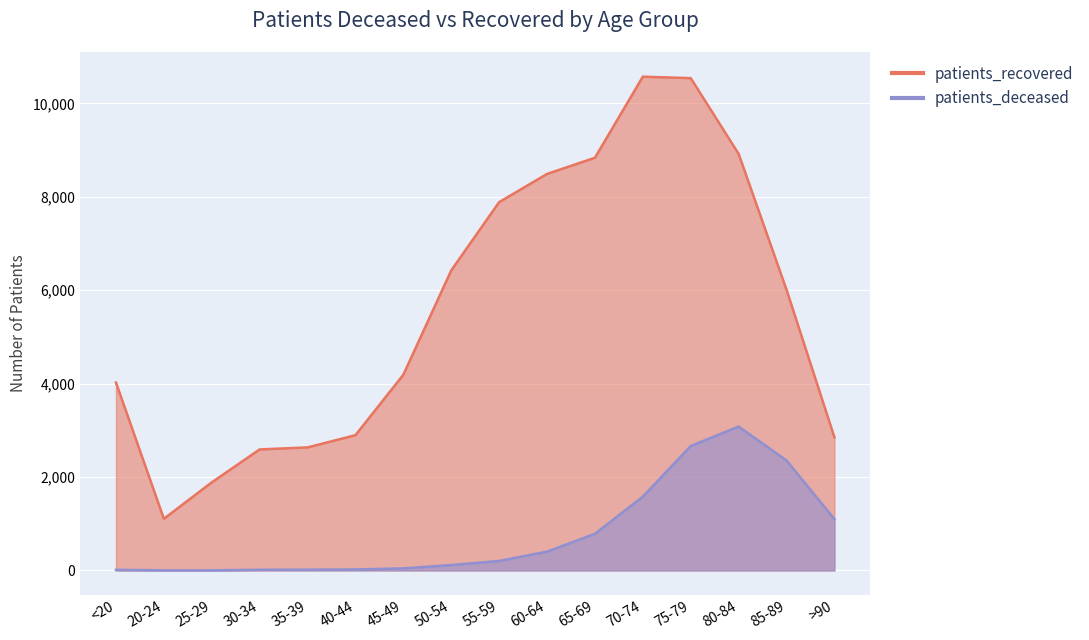

In patients_recovered, how many points are lower than both neighbors (excluding endpoints)?

1